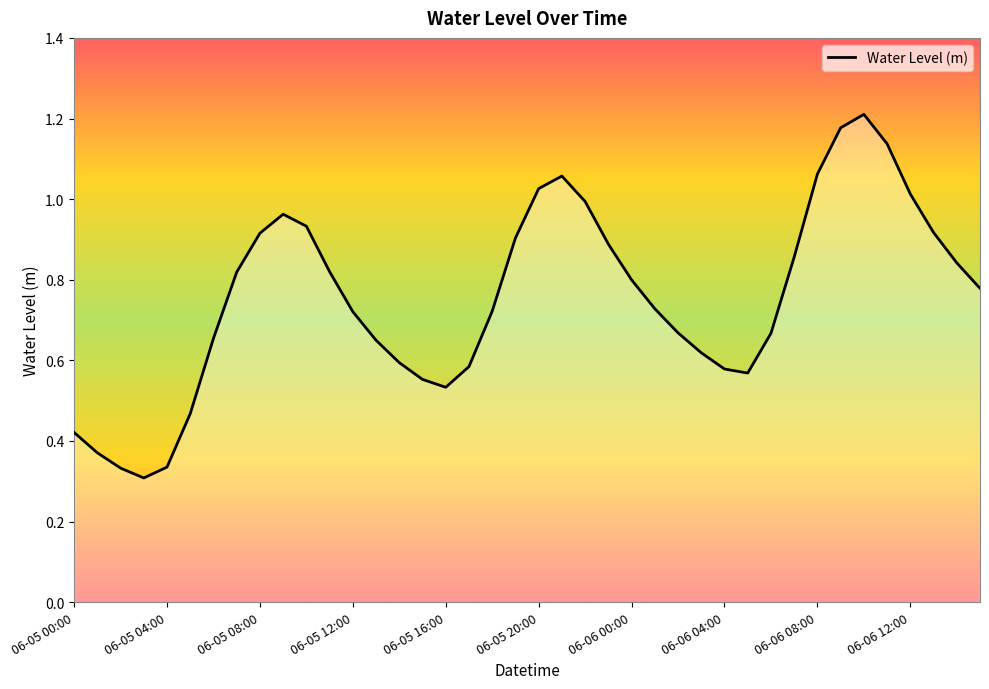

The chart shows a value of 0.4 at 06-06 00:00. True or false?

False